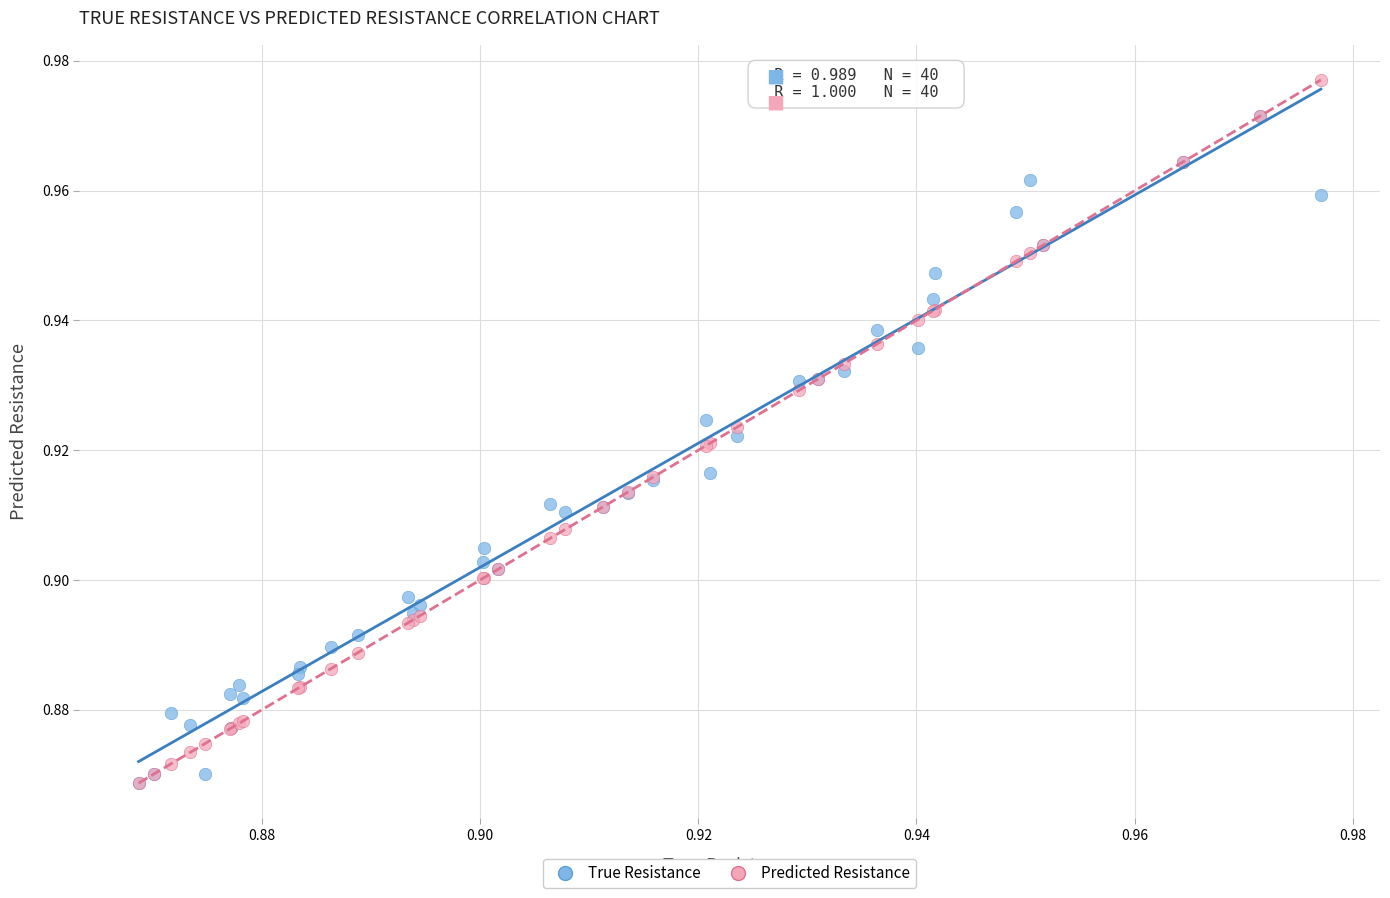

Which series reaches the maximum Y coordinate?

Predicted Resistance